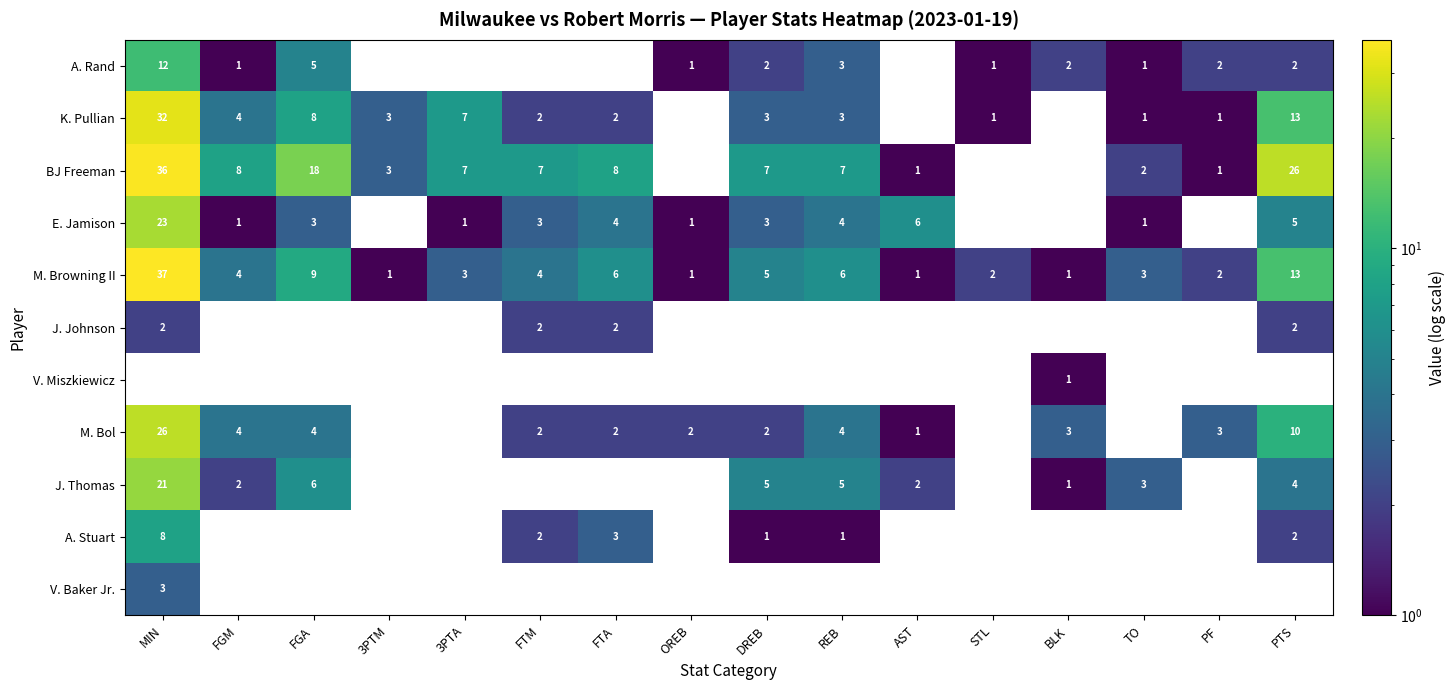

What is the maximum value shown in the chart?

37